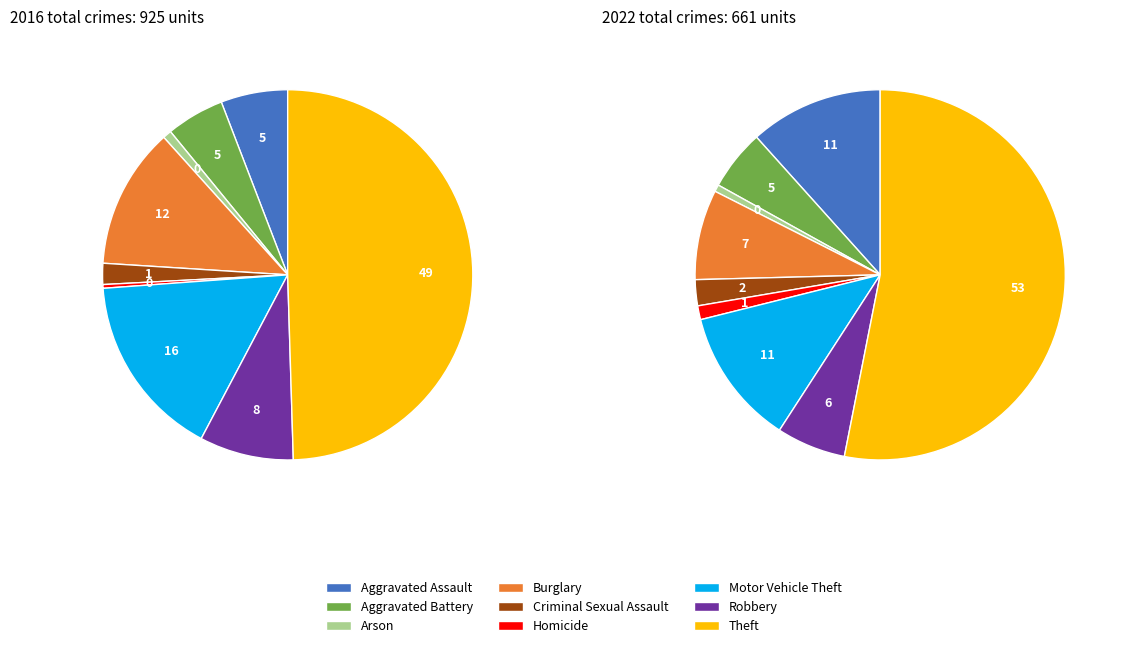

Do 7 and 4 together represent more than half of the pie?

No